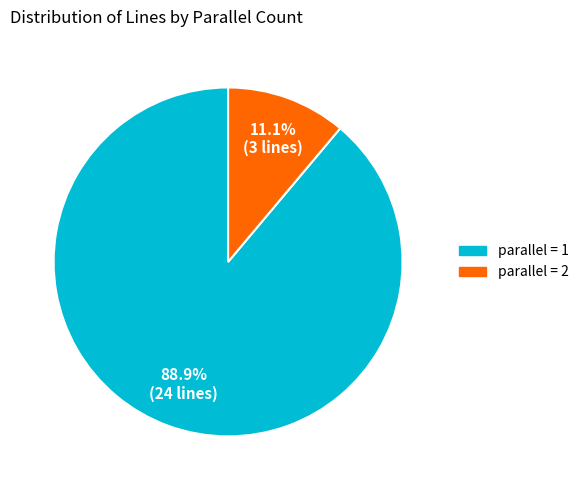

Is there any slice that represents more than half of the pie?

Yes